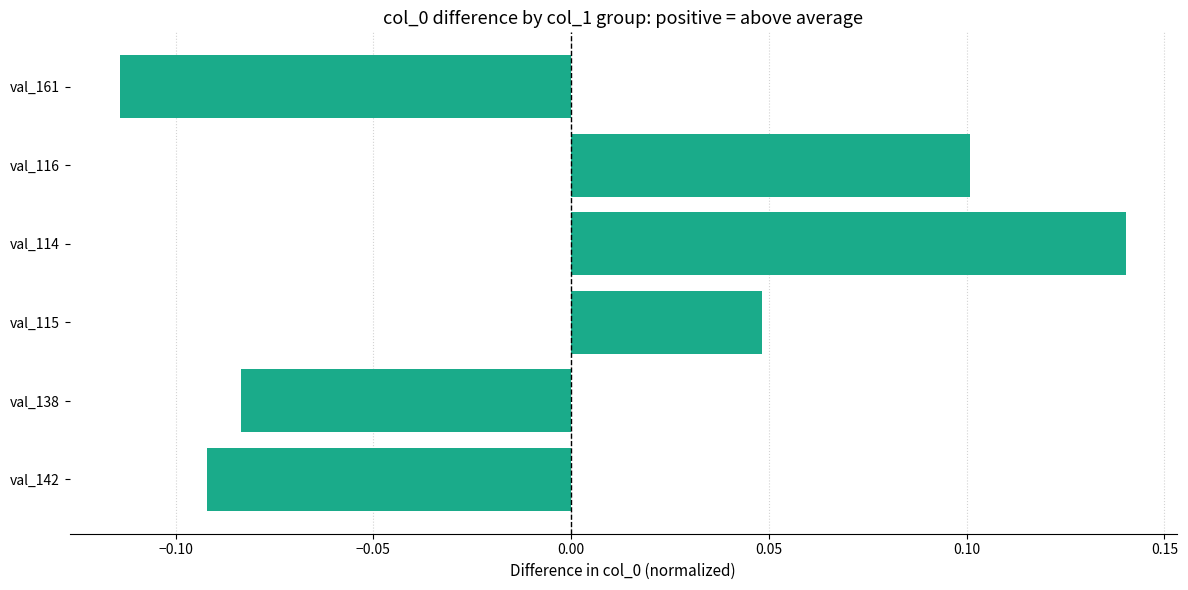

Which has a higher value, val_114 or val_161?

val_114